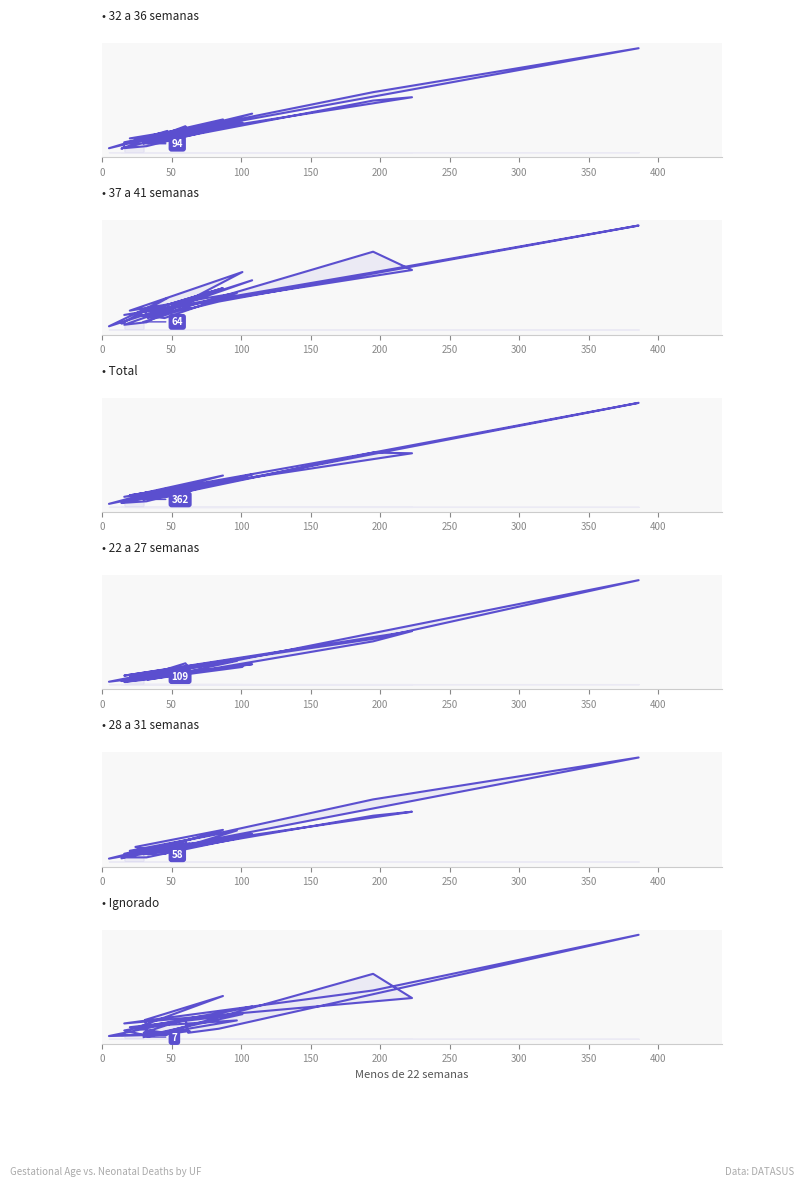

What is the average value of the Ignorado series?

77